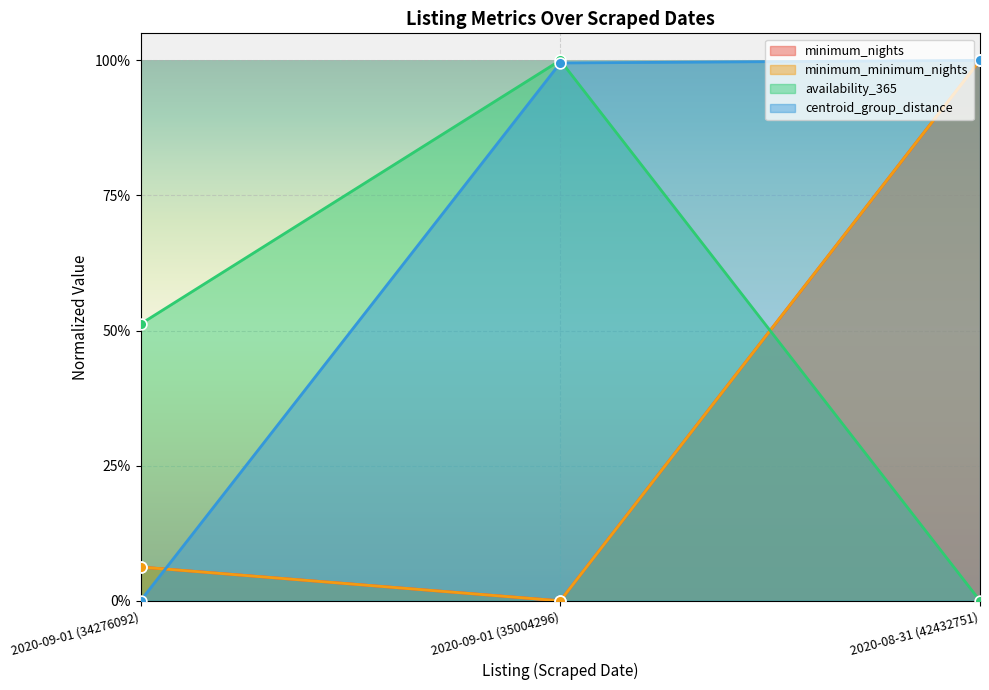

Is the value of minimum_nights at 2020-09-01 (34276092) greater than the value of centroid_group_distance at 2020-09-01 (35004296)?

No